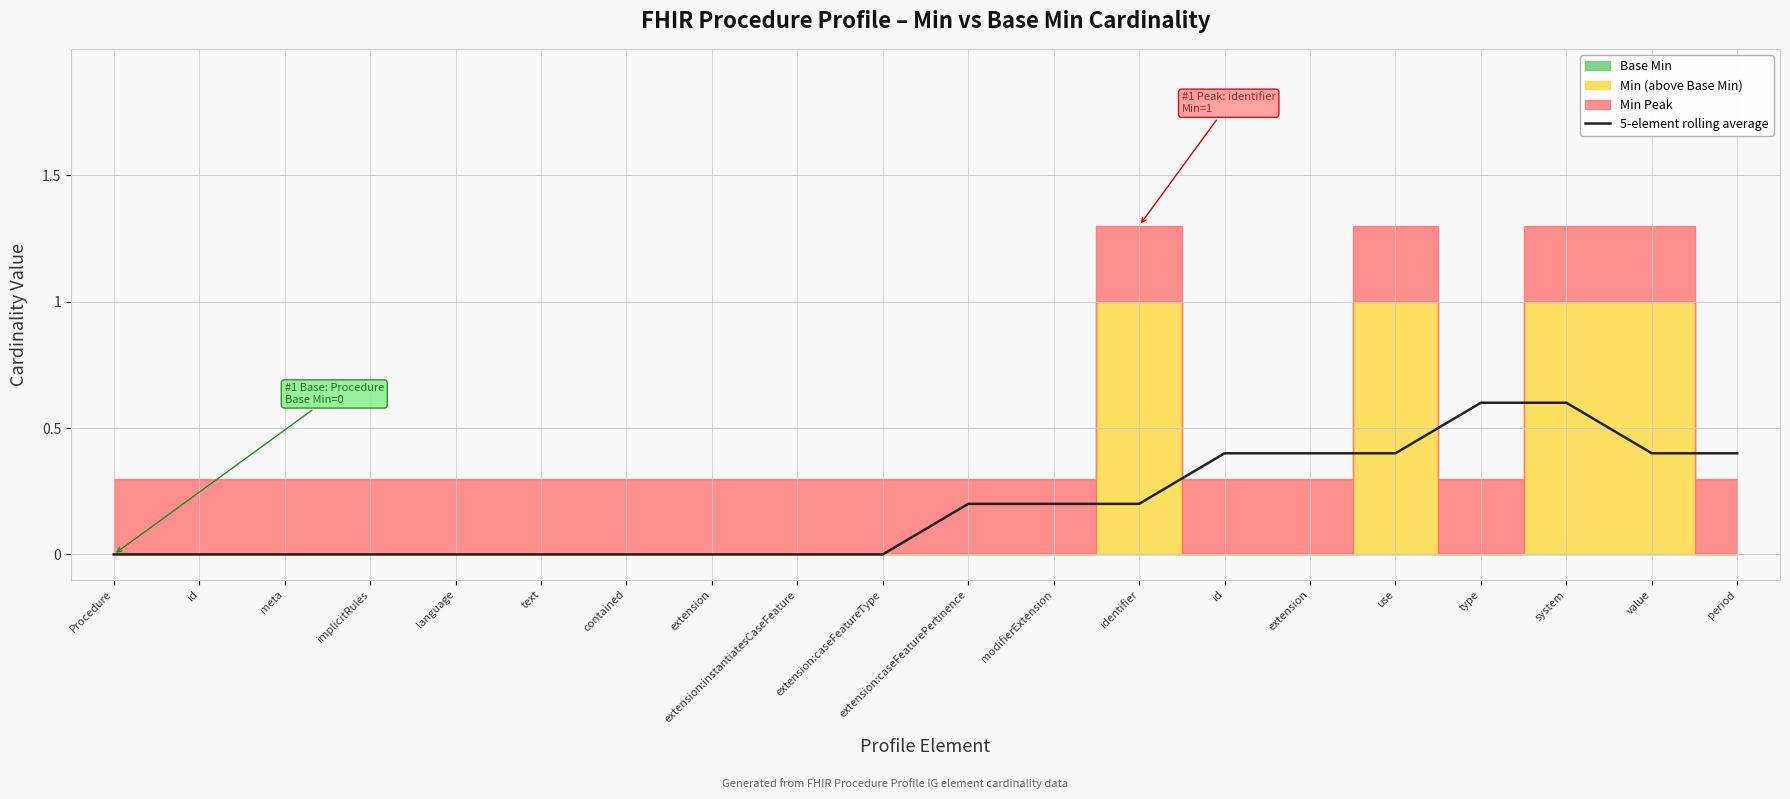

True or false: there are more than 1 points higher than both neighbors.

False